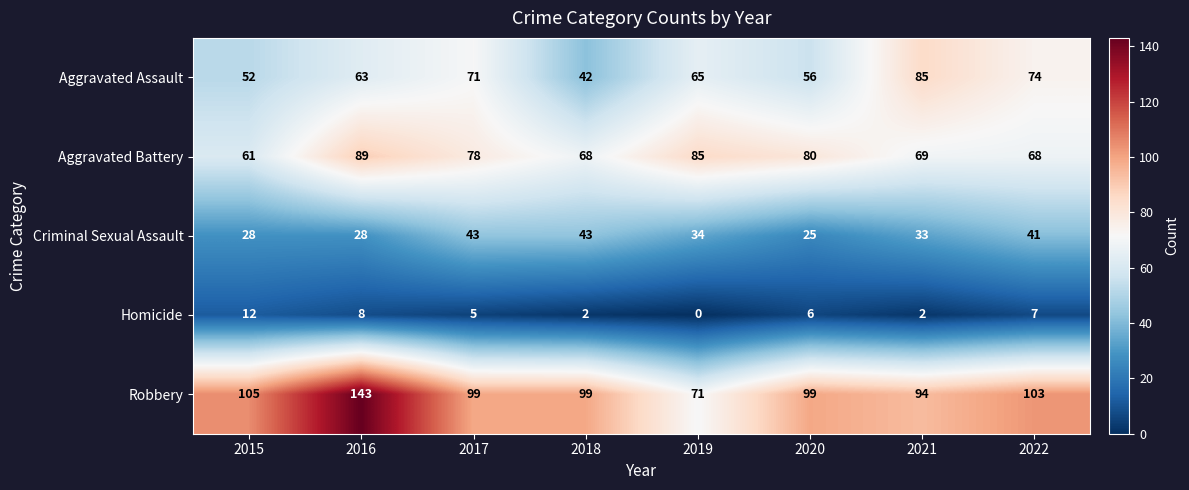

List the series in order of their peak value, highest first.

Robbery, Aggravated Battery, Aggravated Assault, Criminal Sexual Assault, Homicide